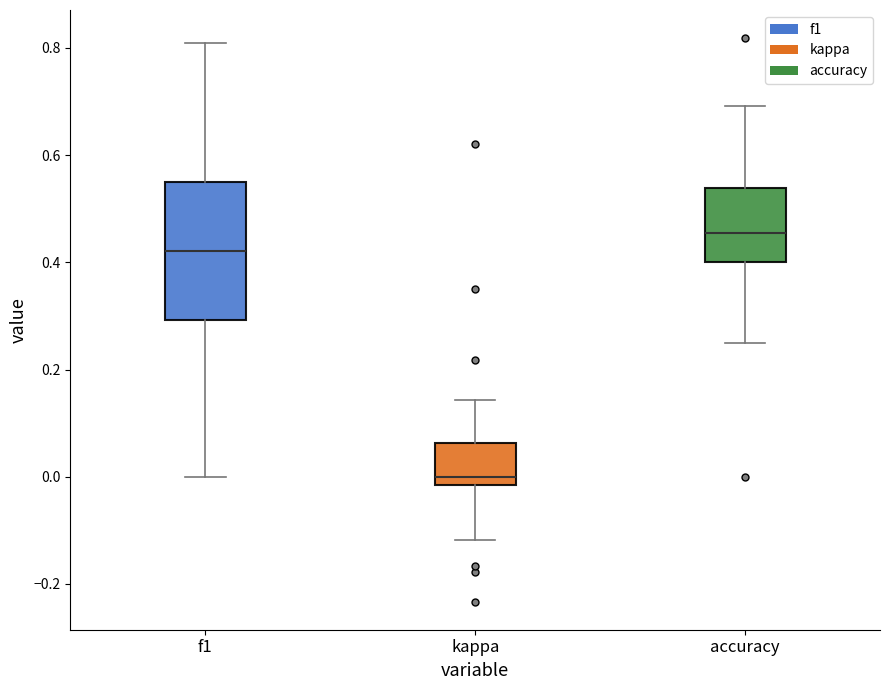

Which box is the tallest, from its lower edge to its upper edge?

f1